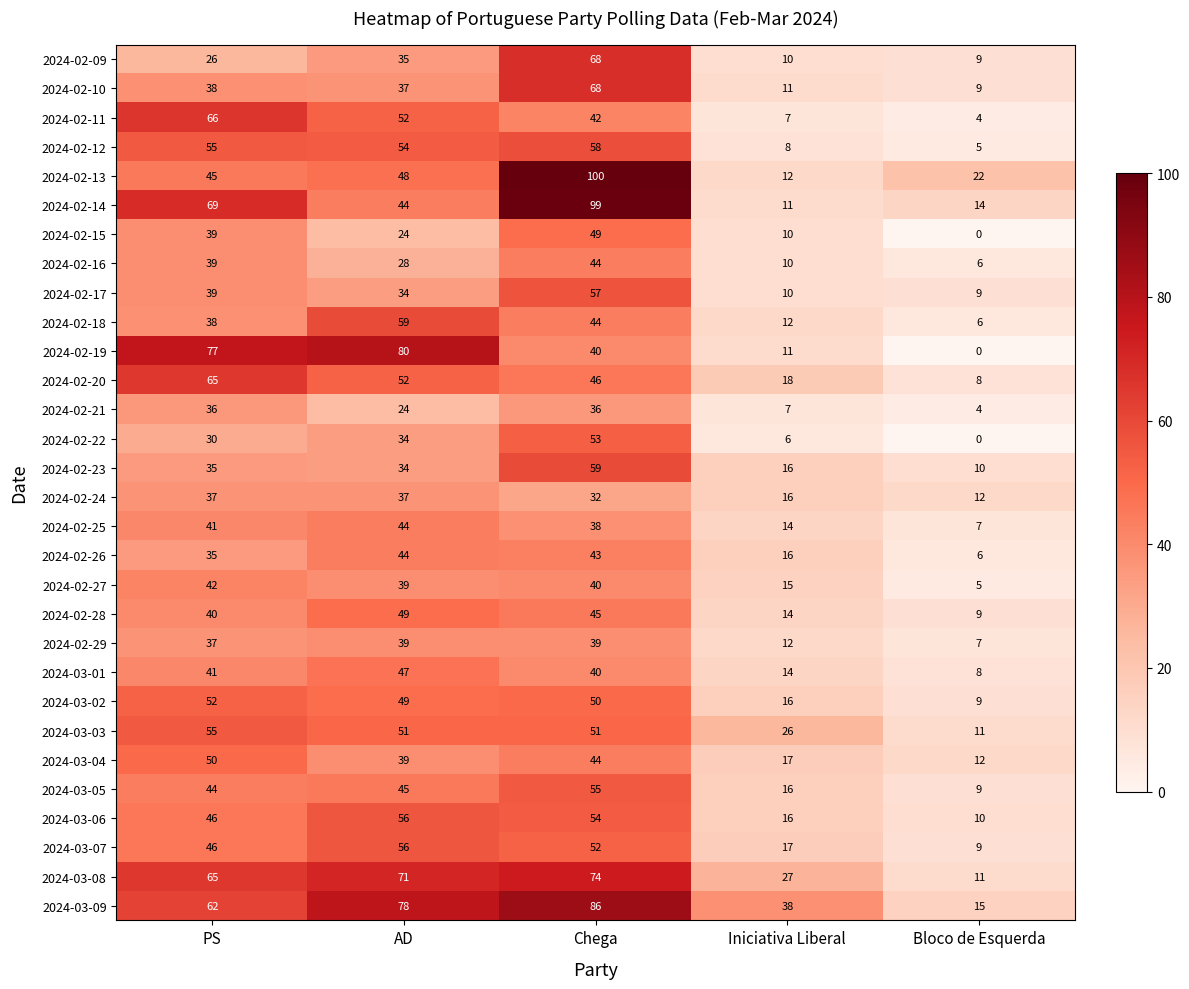

The value of 2024-02-22 at Bloco de Esquerda is 0. True or false?

True